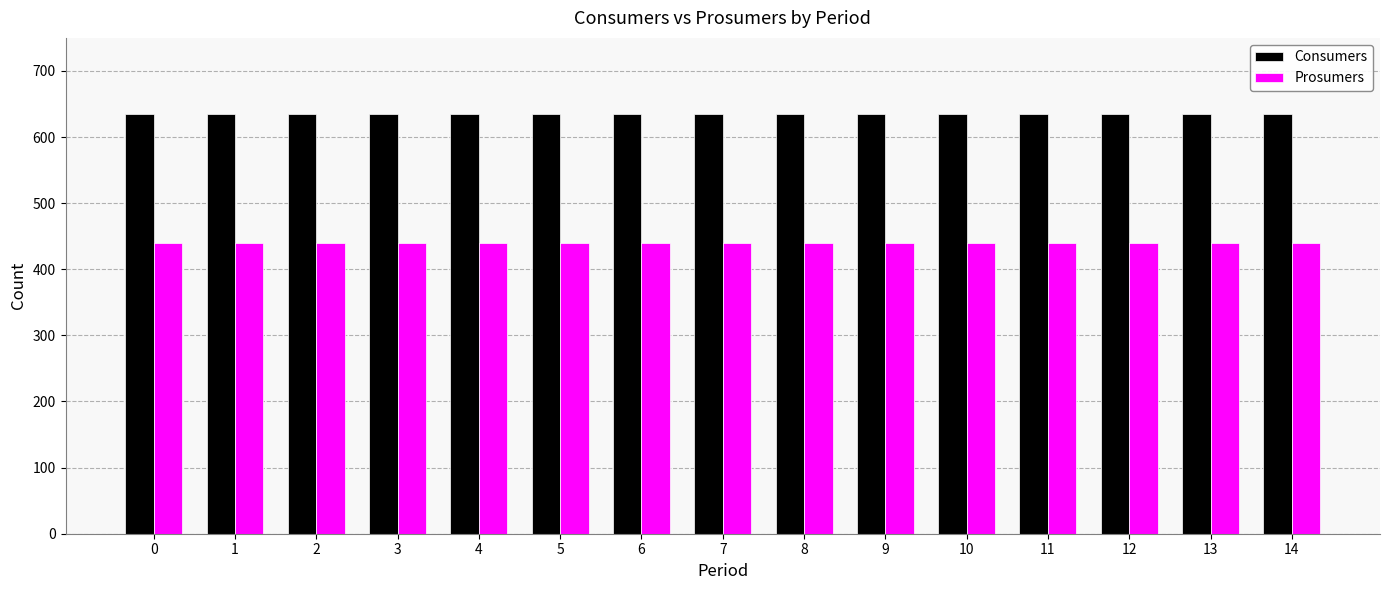

What is the sum of all Prosumers values?

6600